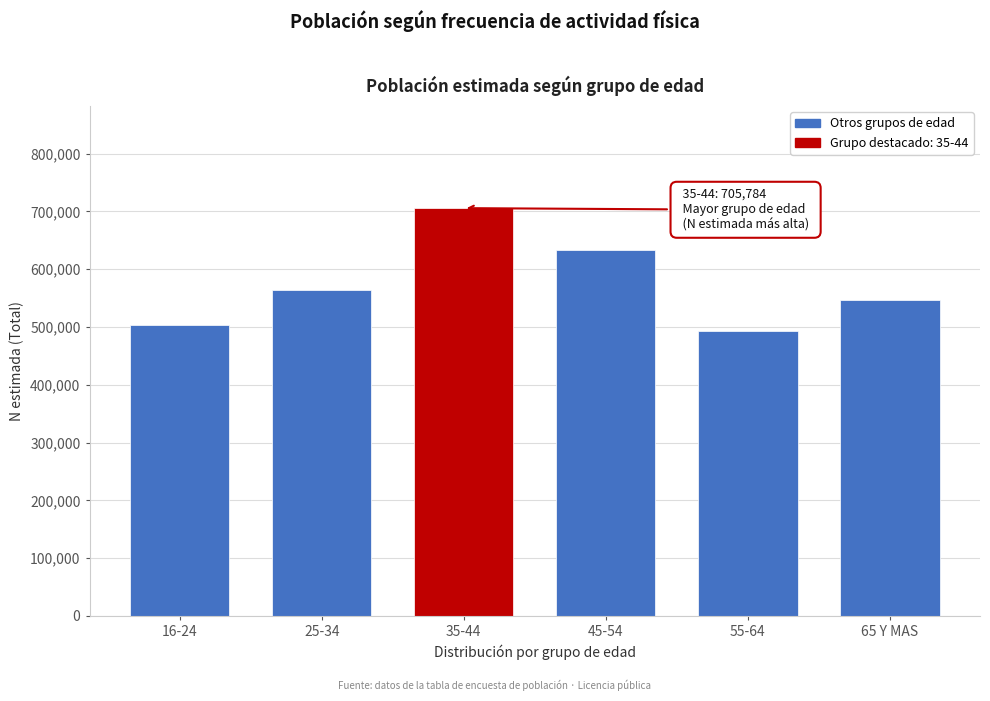

Reading left to right, list all the values displayed in this chart.

502973	564327	705784	633560	492776	547100